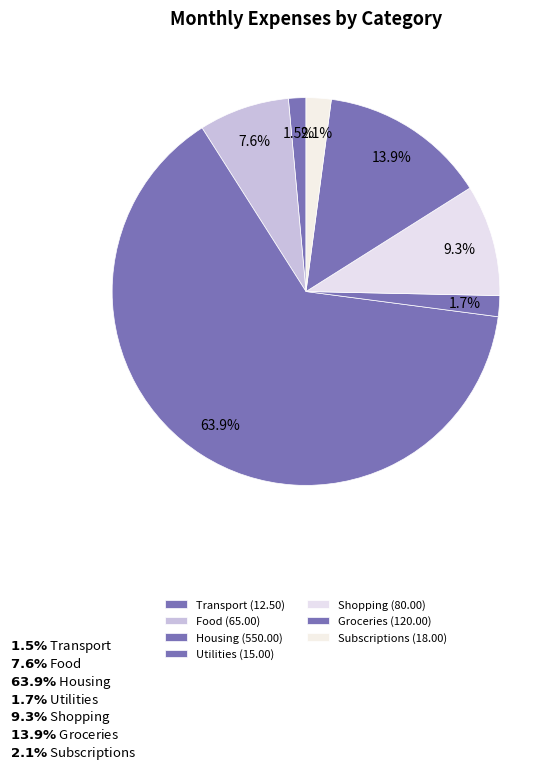

Count the number of slices in the pie.

7